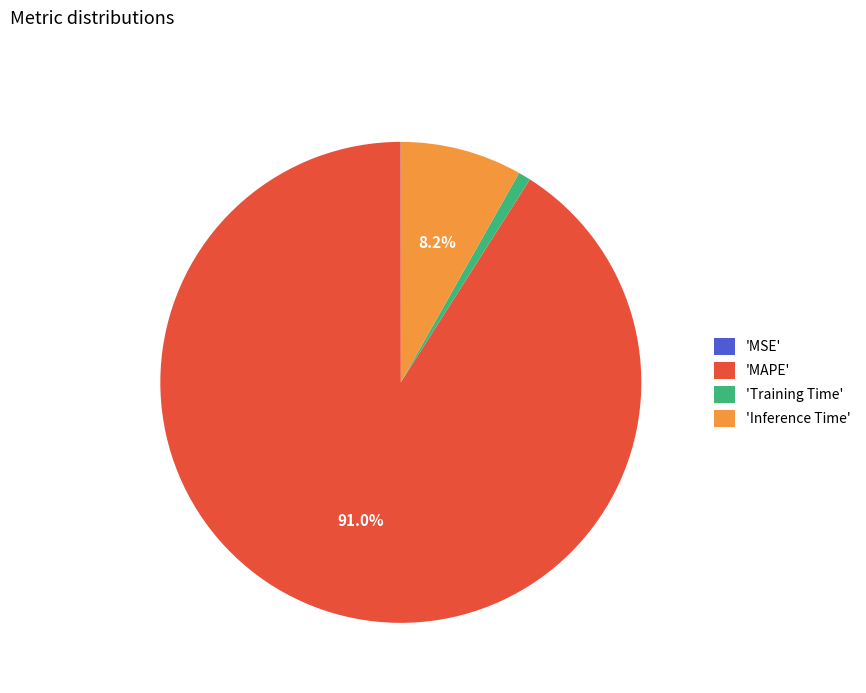

Which category accounts for the majority?

'MAPE'